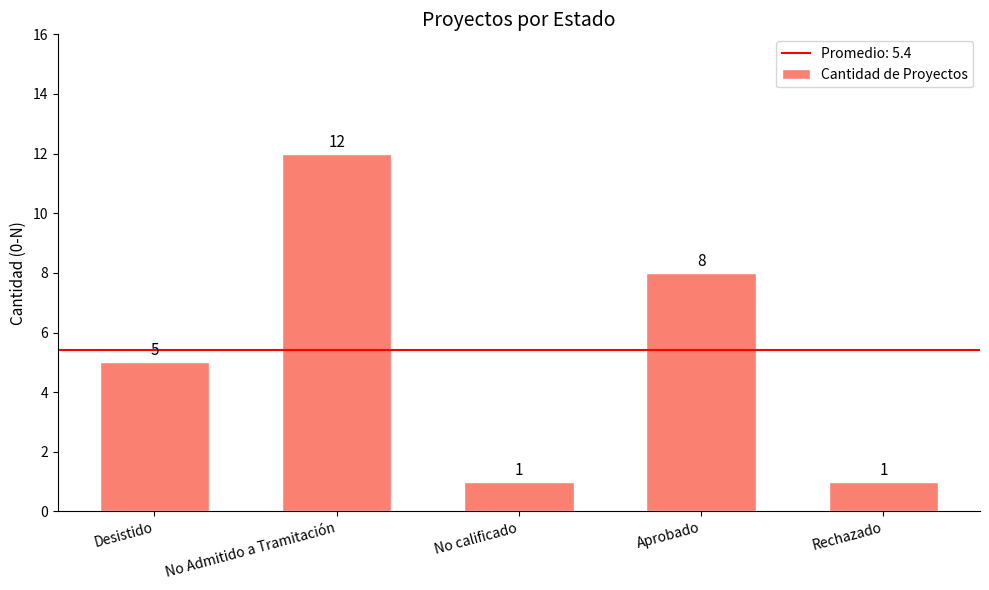

What position from the right is No calificado?

3